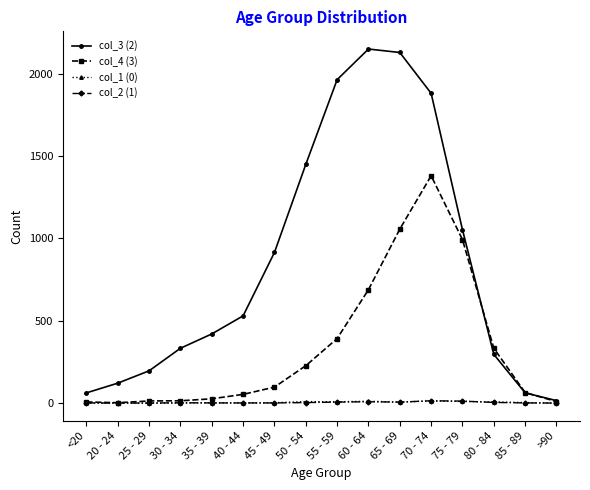

True or false: col_2 (1) has a value of 1 at 45 - 49.

True